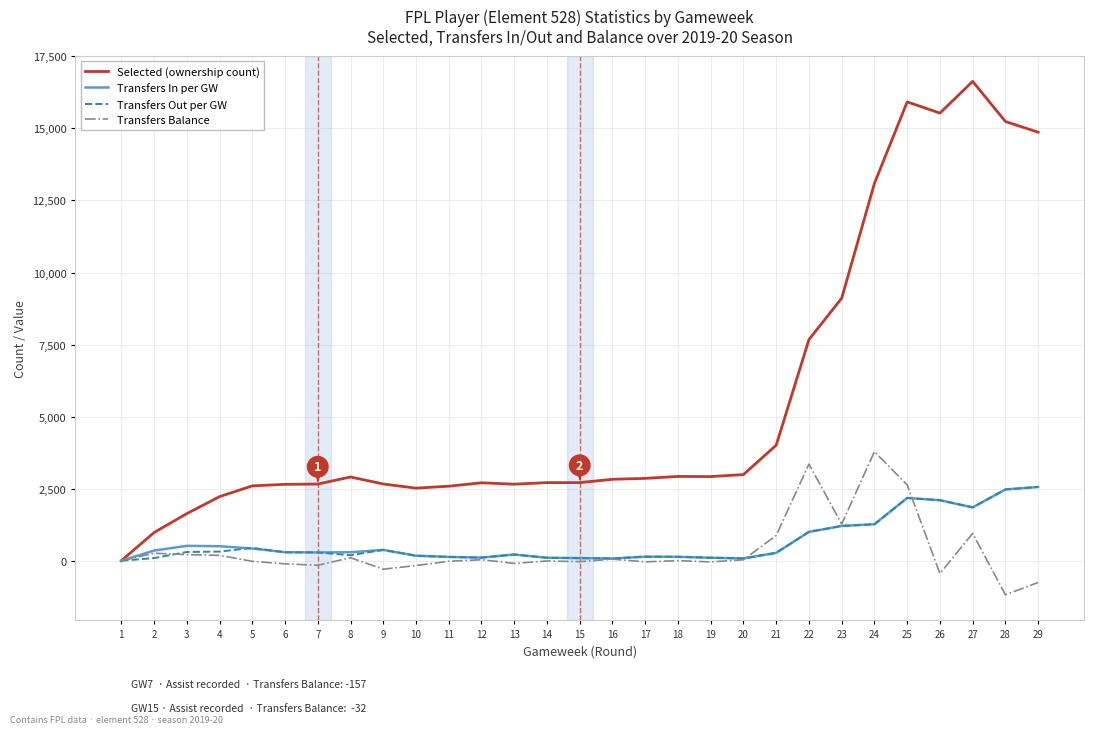

What is the maximum value for Transfers Out per GW?

2559